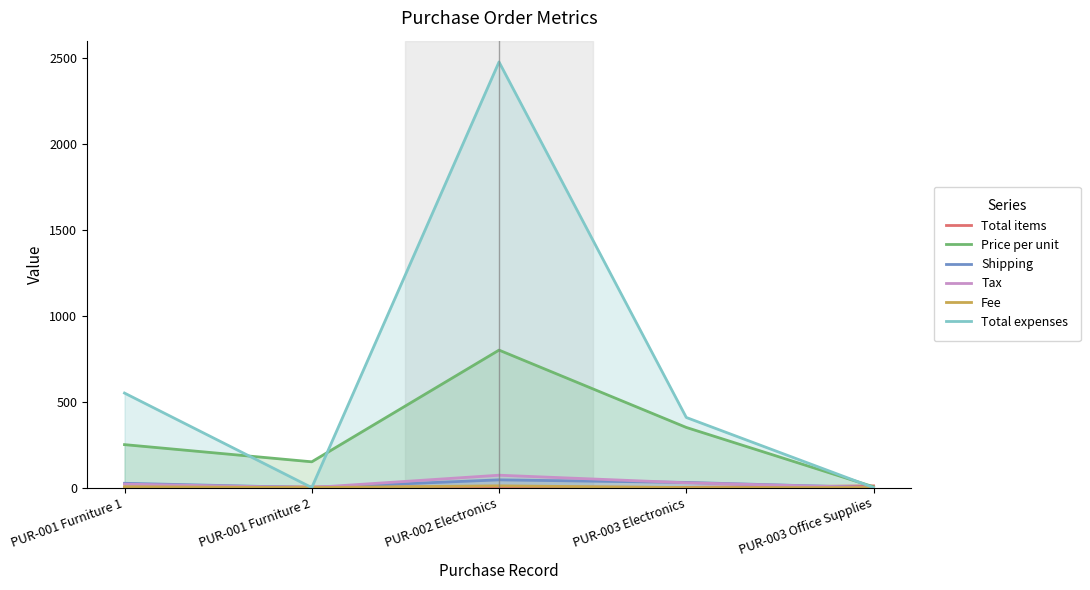

At which label does Fee reach its peak?

PUR-002 Electronics